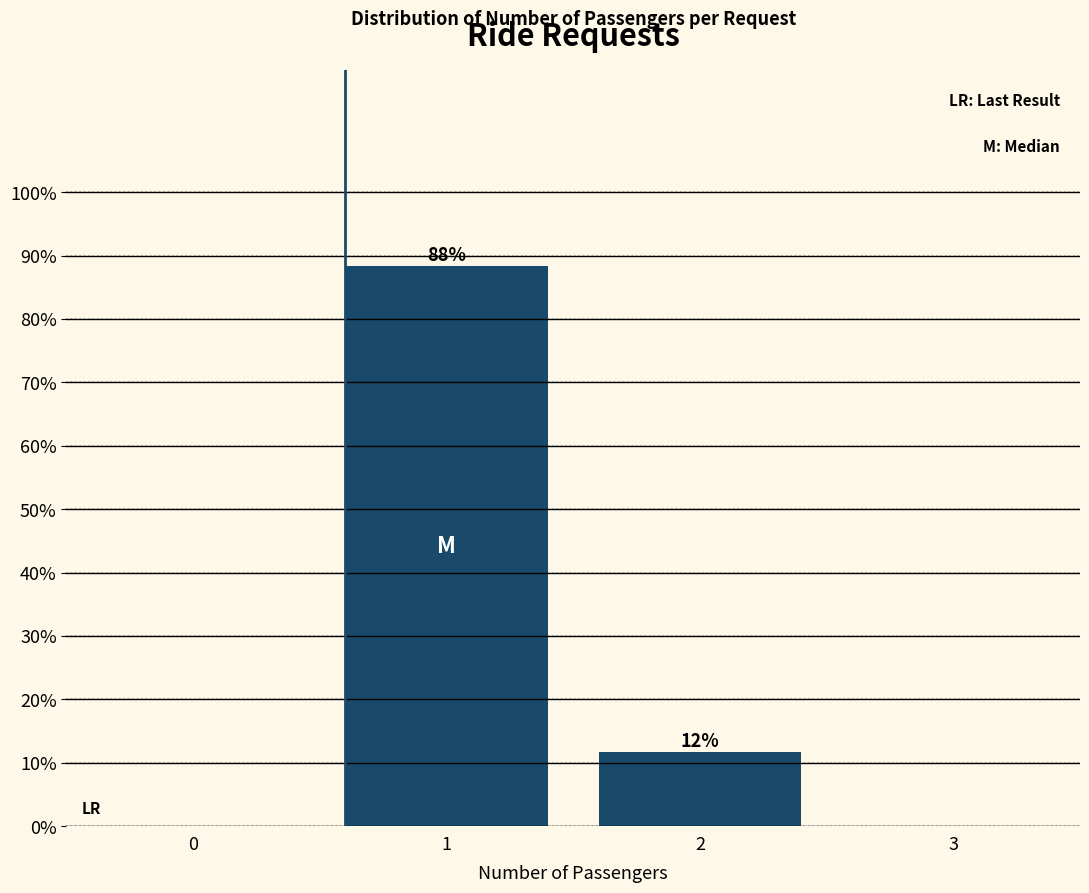

What is the value of the 1st bar from the left?

88.3